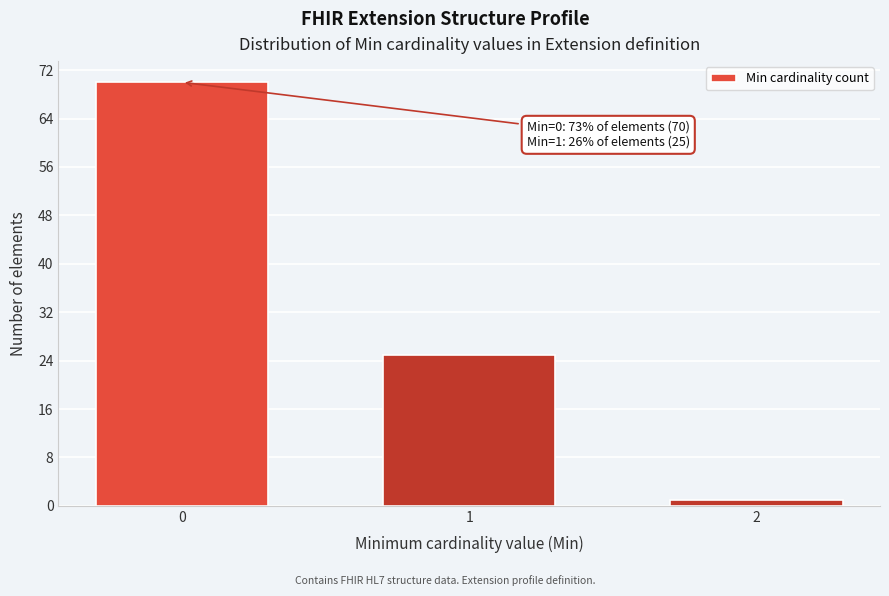

Reading left to right, what are all the values shown in this chart?

70	25	1